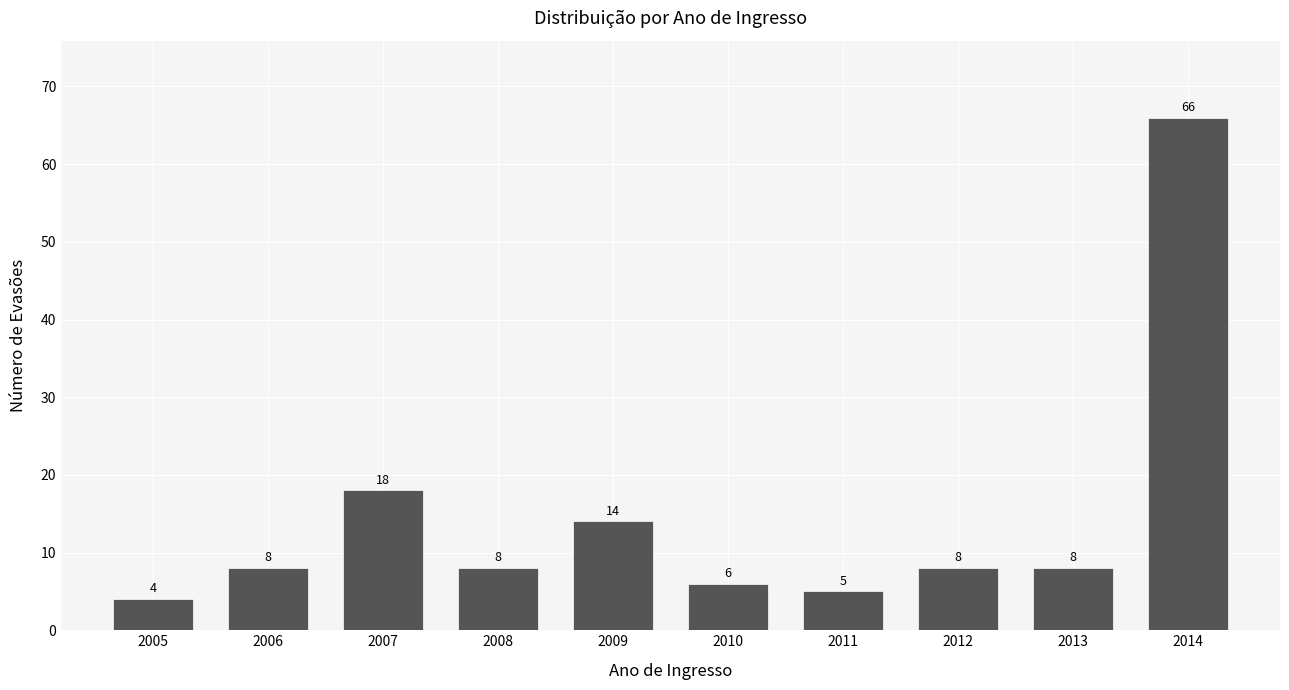

Reading left to right, transcribe all the data shown in this chart.

2005=4	2006=8	2007=18	2008=8	2009=14	2010=6	2011=5	2012=8	2013=8	2014=66